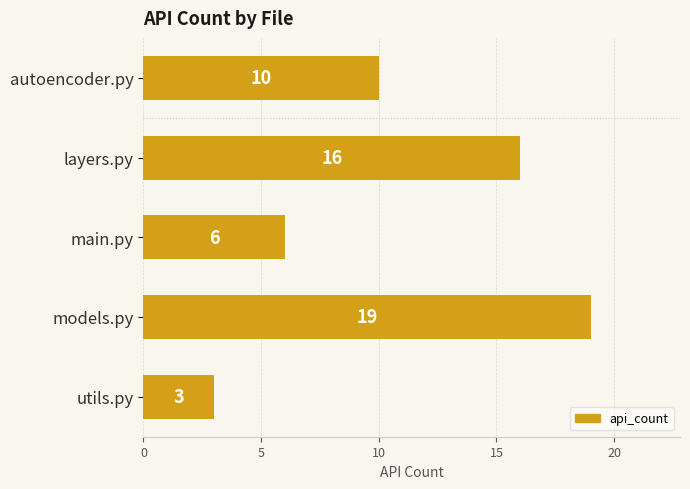

Count the values in the range 6 to 16.

3